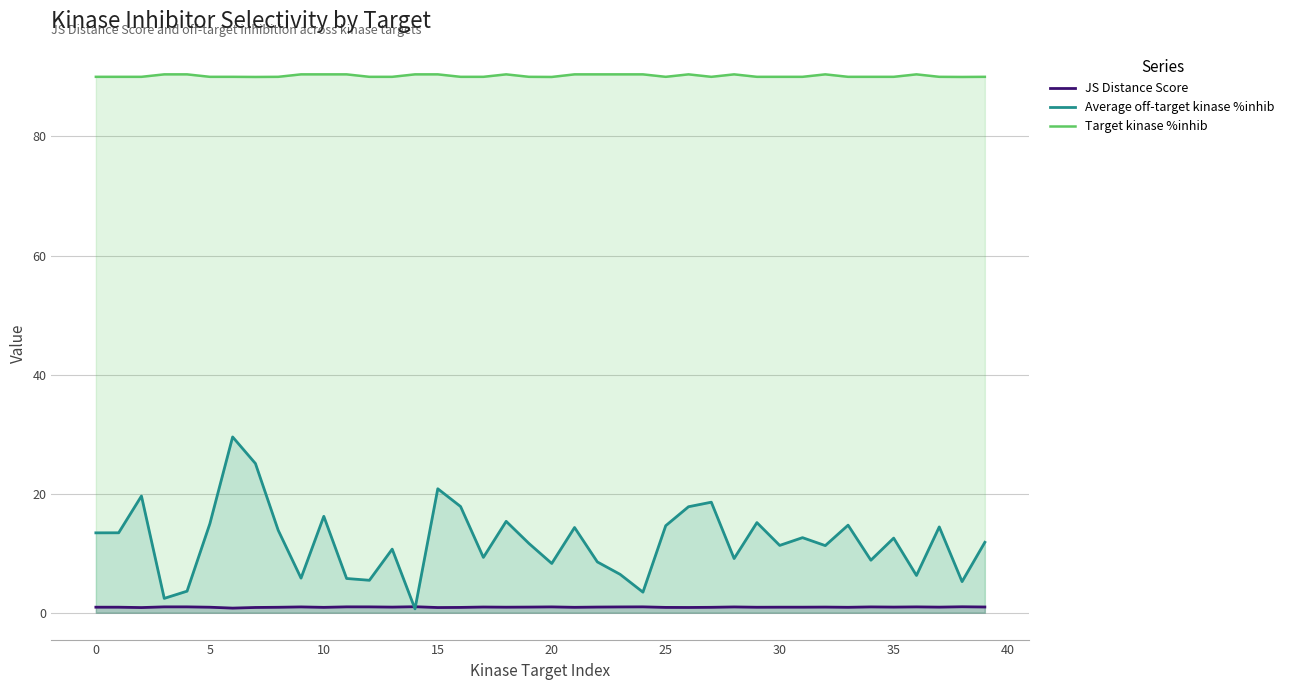

Which series has the widest spread of values?

Average off-target kinase %inhib